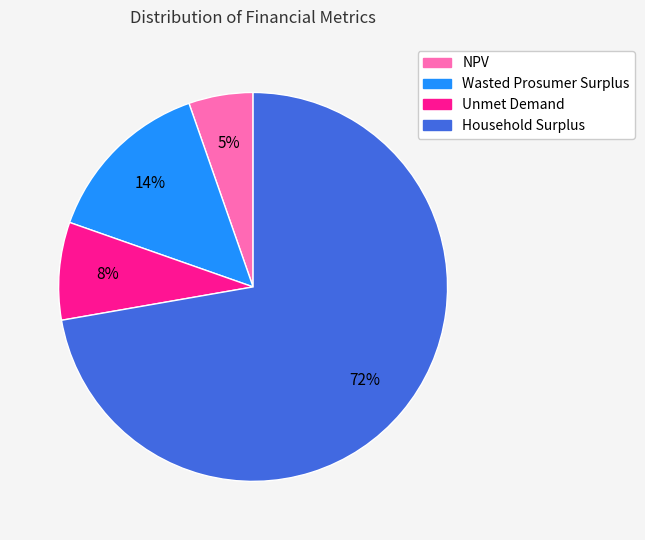

Which category has the biggest portion of the pie?

Household Surplus